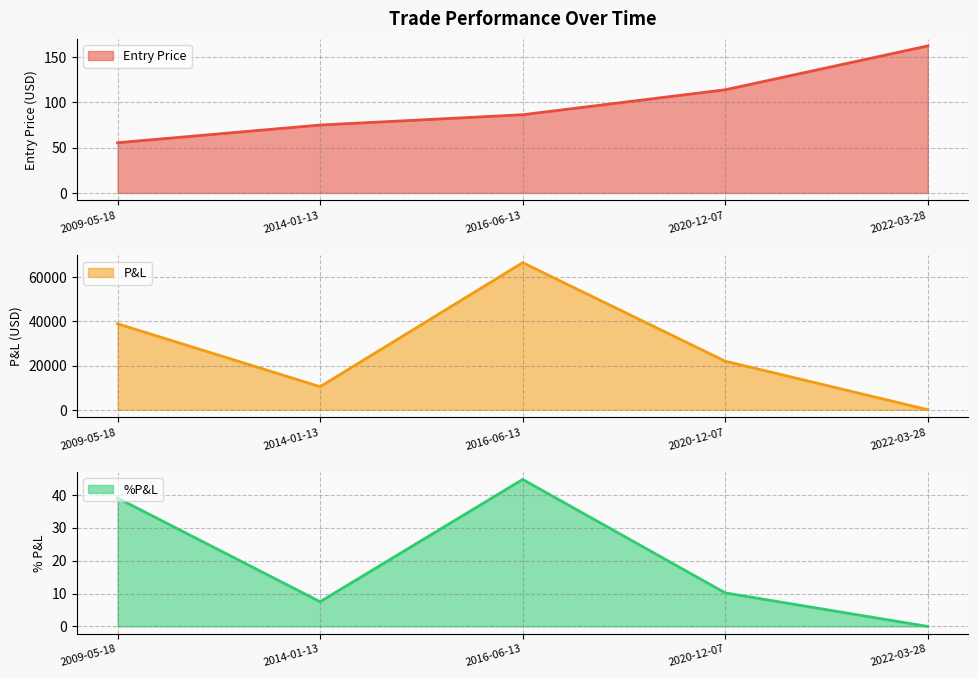

How many intersections are there between P&L and Entry Price?

1